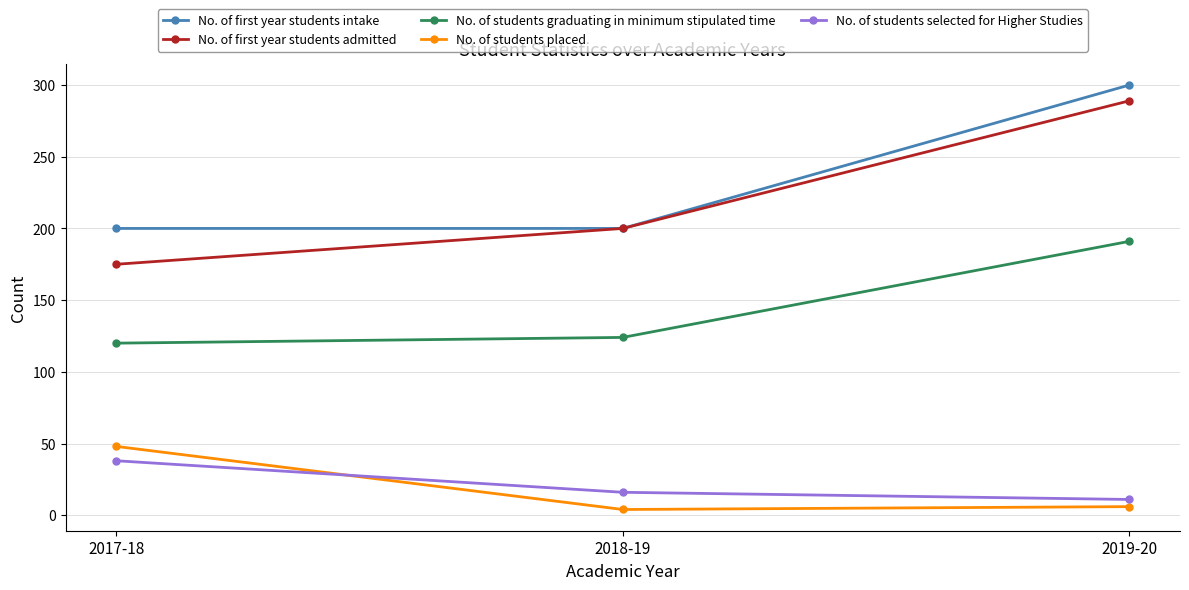

Reading right to left, list all the values displayed in this chart.

No. of first year students intake: 300	200	200
No. of first year students admitted: 289	200	175
No. of students graduating in minimum stipulated time: 191	124	120
No. of students placed: 6	4	48
No. of students selected for Higher Studies: 11	16	38